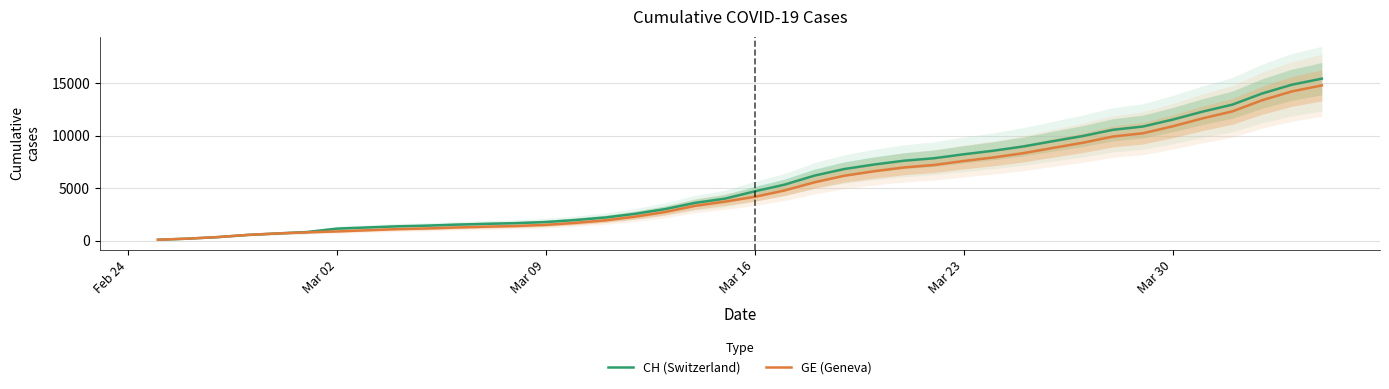

What is the label of the 1st point from the left?

Feb 24